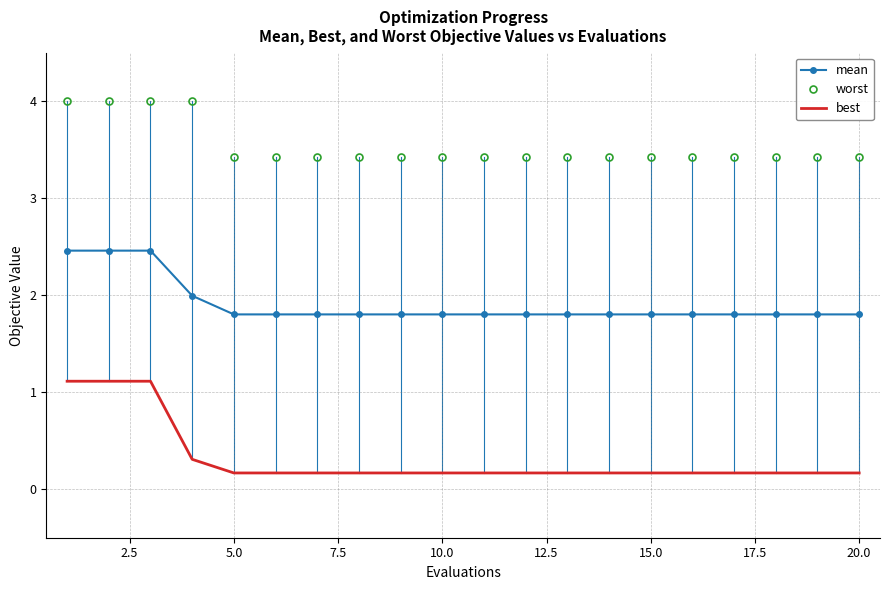

Which series has the largest range (max minus min)?

best